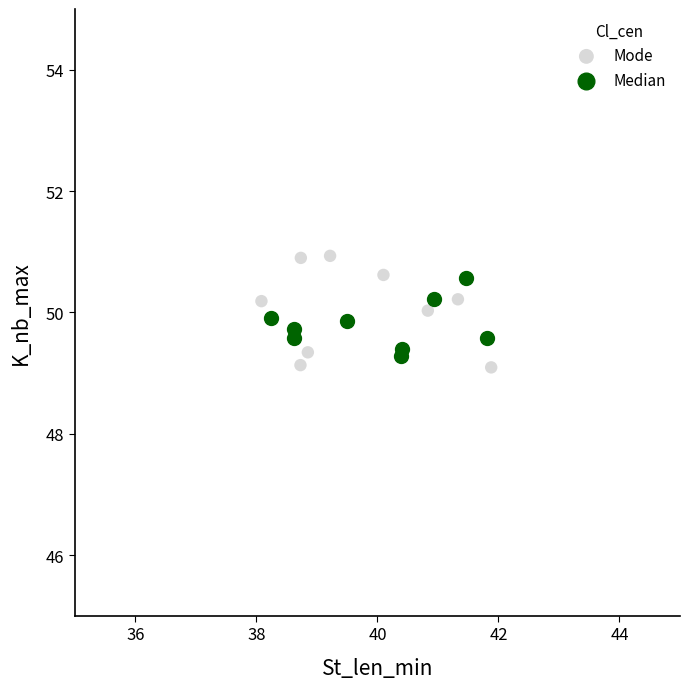

Which series has the widest spread of Y values?

Mode